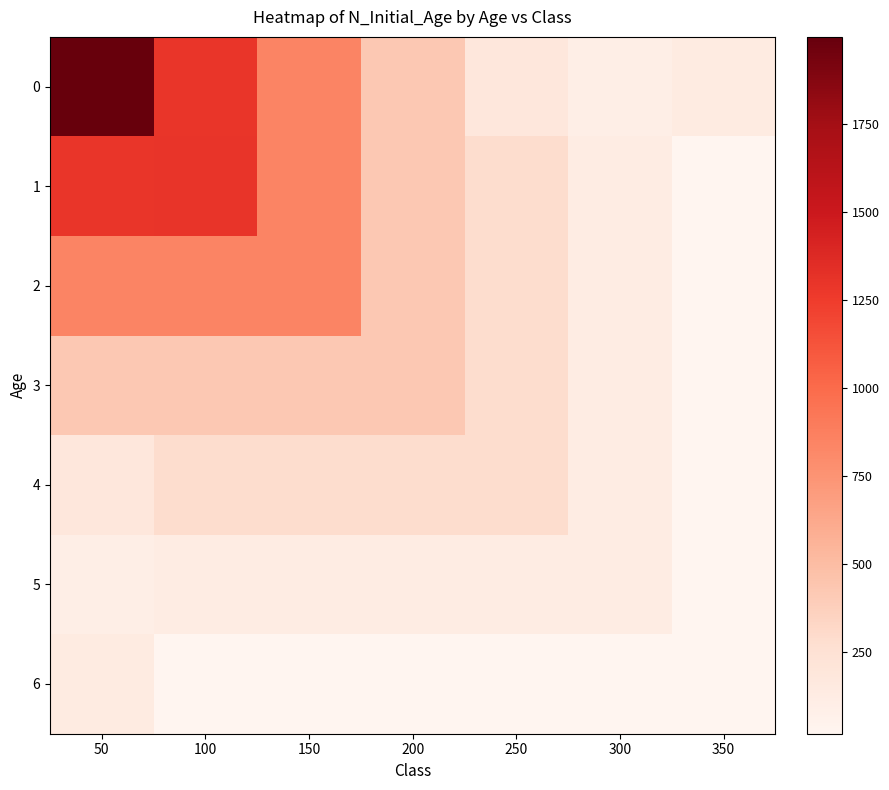

At which category is the sum across all series the highest?

50